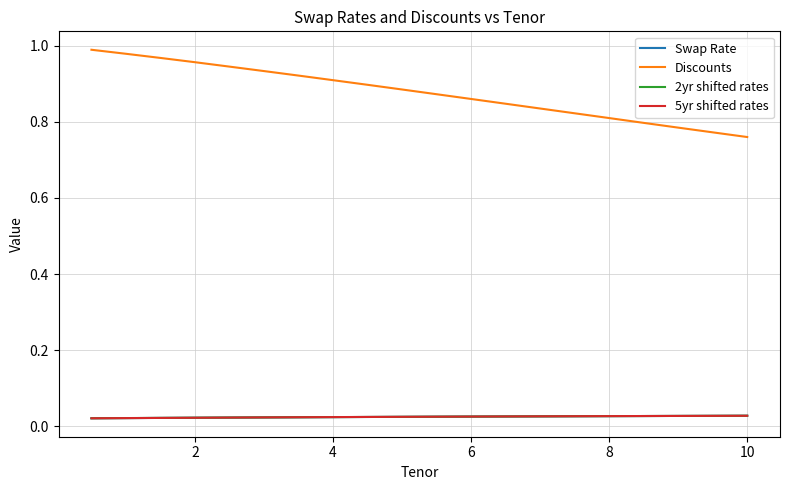

Count the 5yr shifted rates values in the range 0 to 1.

20